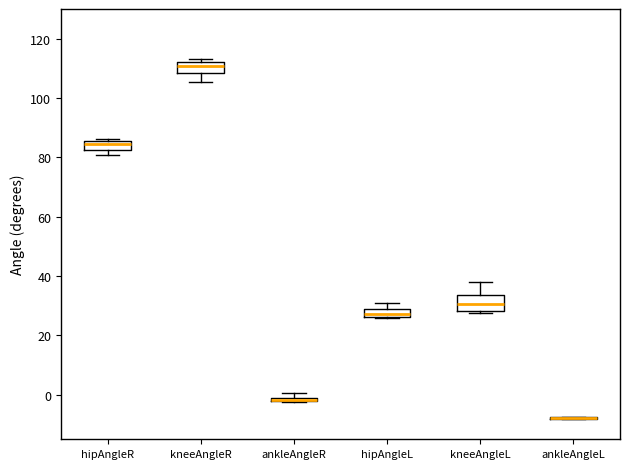

Where is the upper edge of the box for hipAngleR on the y-axis? The values are not printed on the chart, so give them approximately, as read against the axis.

86